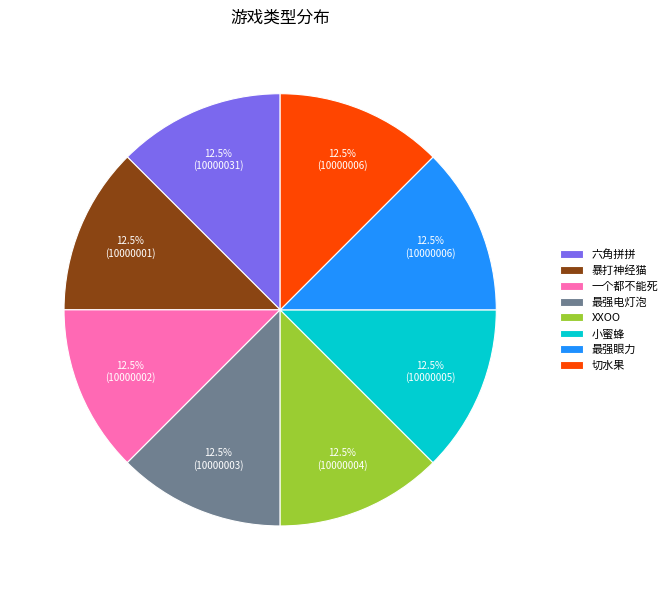

How many segments does this pie chart have?

8